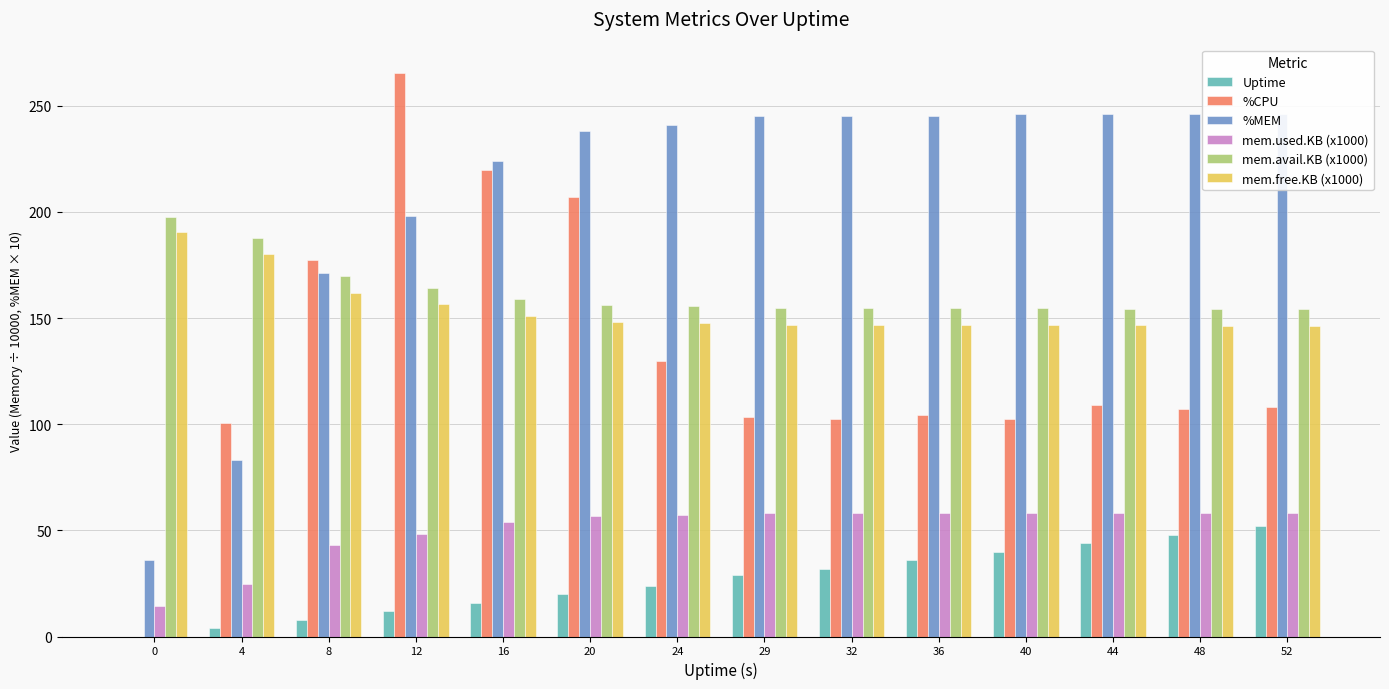

Rank the series by their maximum value, from highest to lowest.

%CPU, %MEM, mem.avail.KB (x1000), mem.free.KB (x1000), mem.used.KB (x1000), Uptime